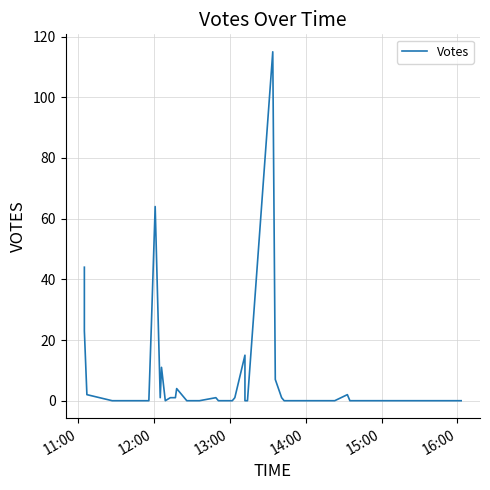

How many lines are shown in the chart?

1